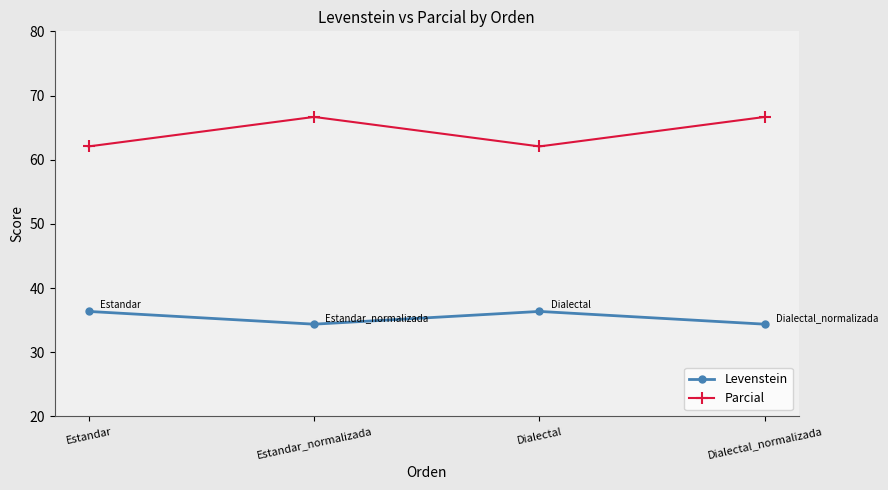

Which series has the widest spread of values?

Parcial